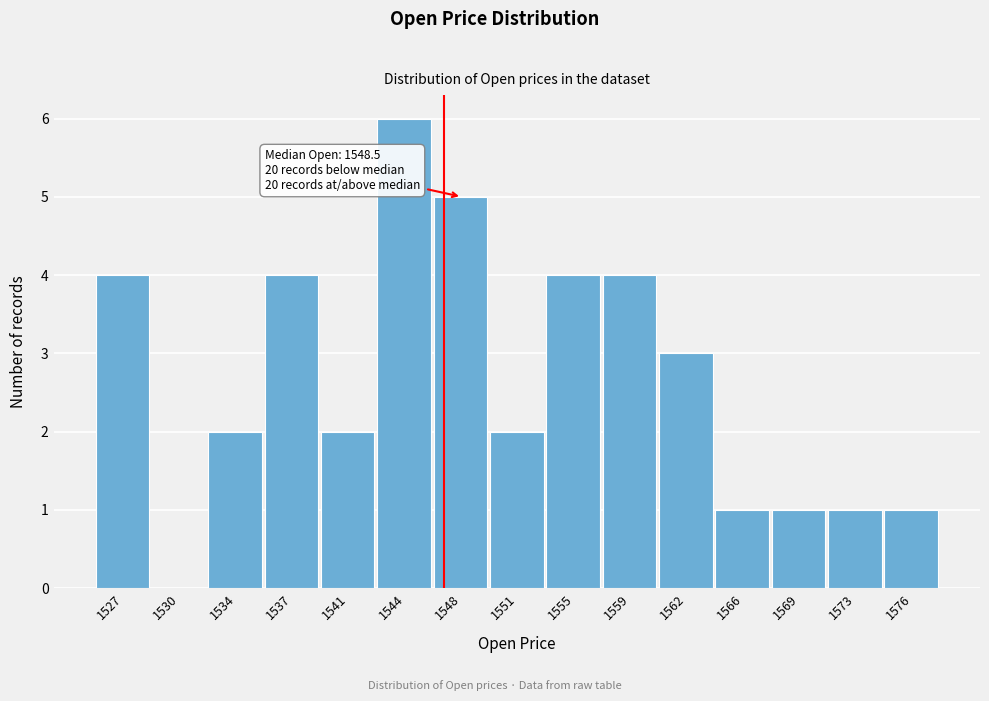

Reading left to right, transcribe all the data shown in this chart.

1527=4	1530=0	1534=2	1537=4	1541=2	1544=6	1548=5	1551=2	1555=4	1559=4	1562=3	1566=1	1569=1	1573=1	1576=1